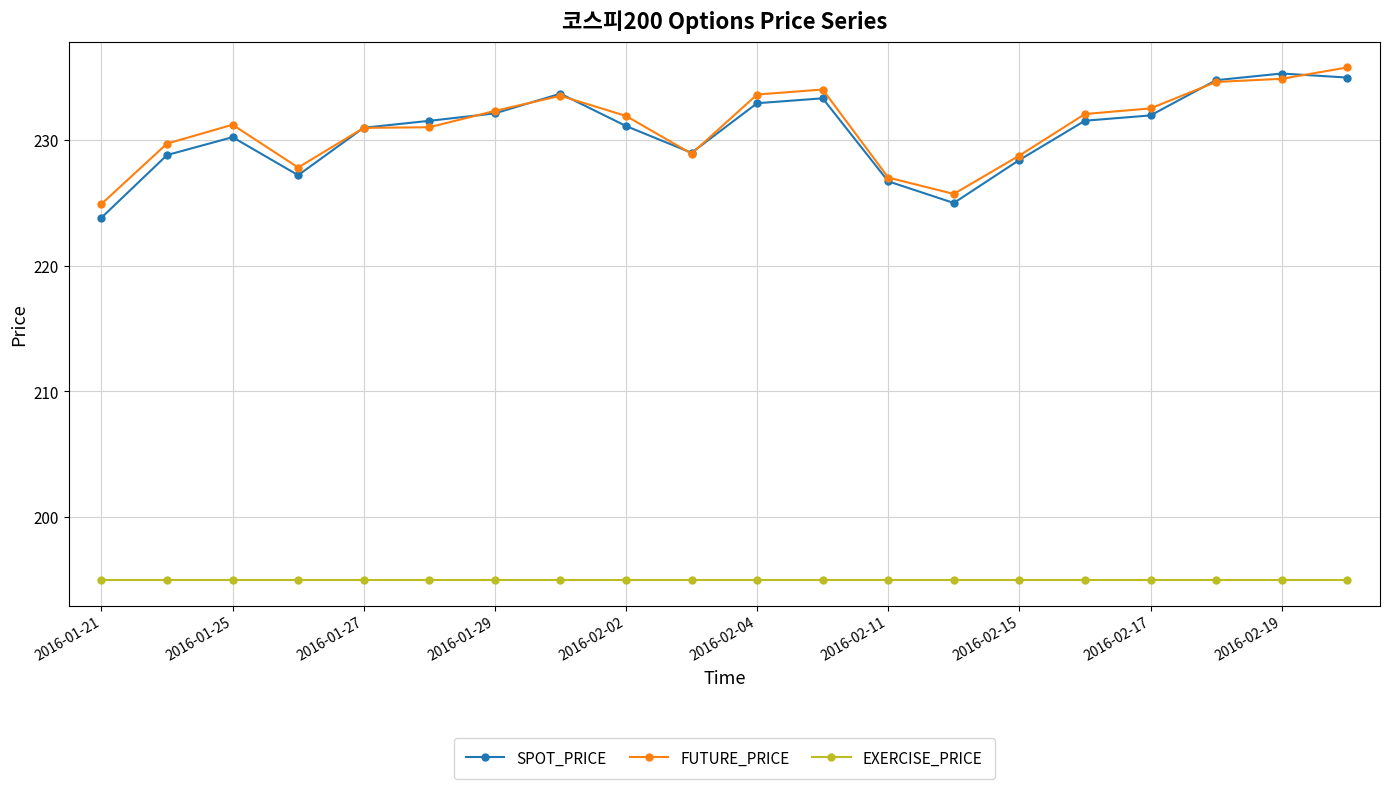

At how many categories does at least one series exceed 216?

20